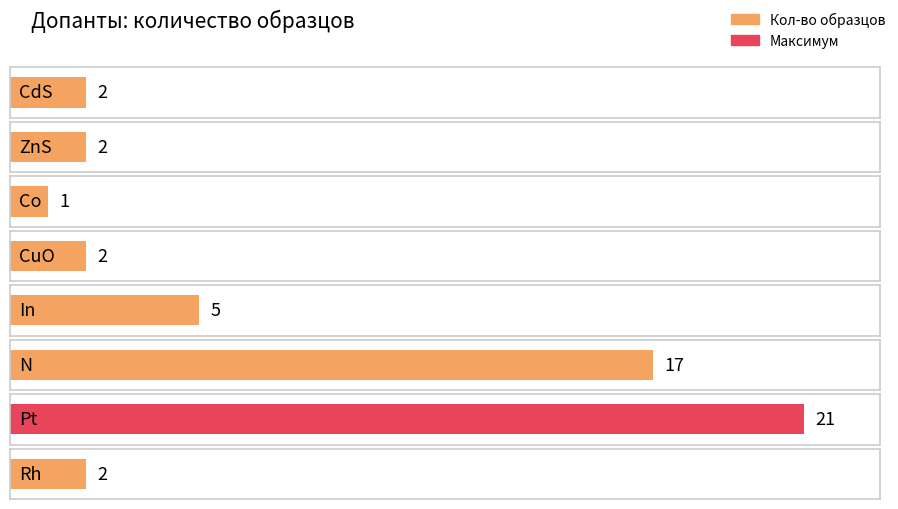

The chart shows a value of 2 at CuO. True or false?

True